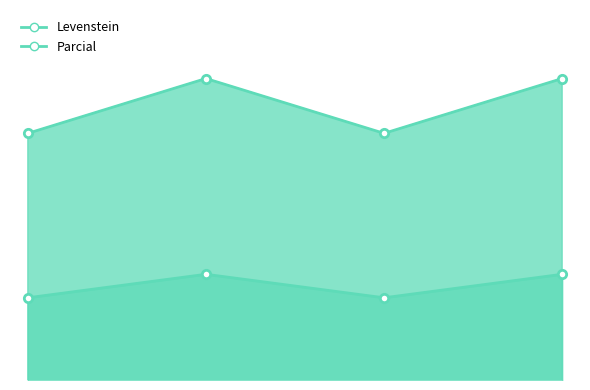

What is the maximum value shown in the chart?

88.9